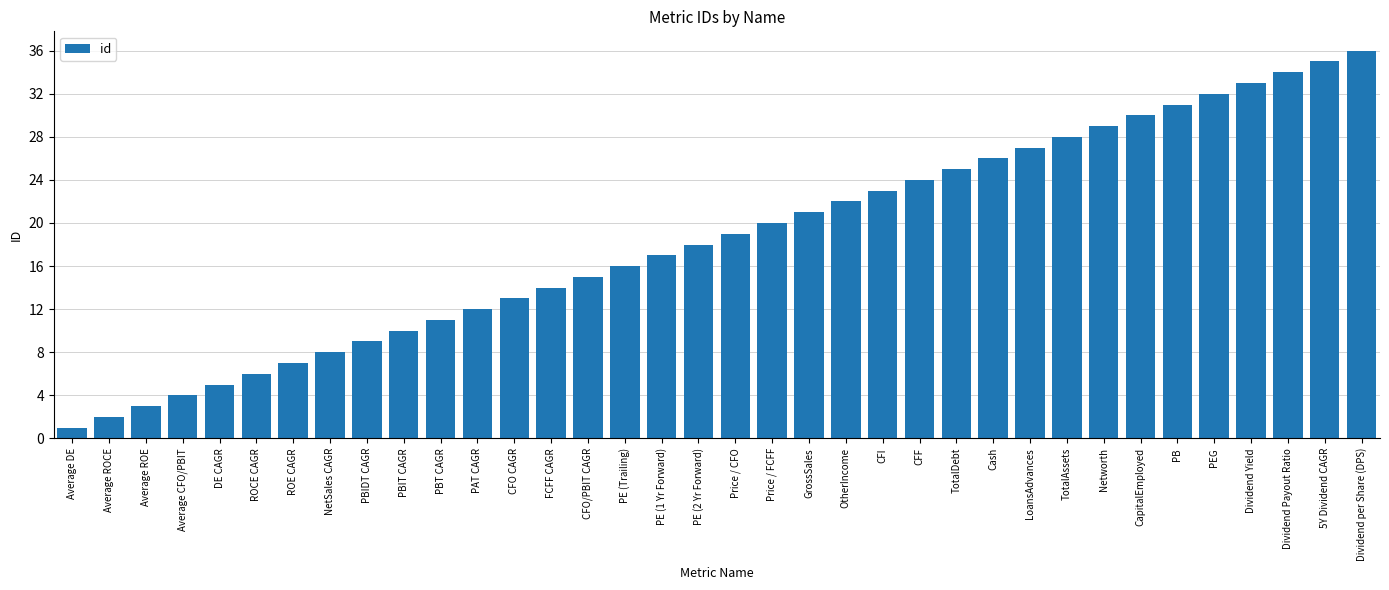

How many values are below 19?

18